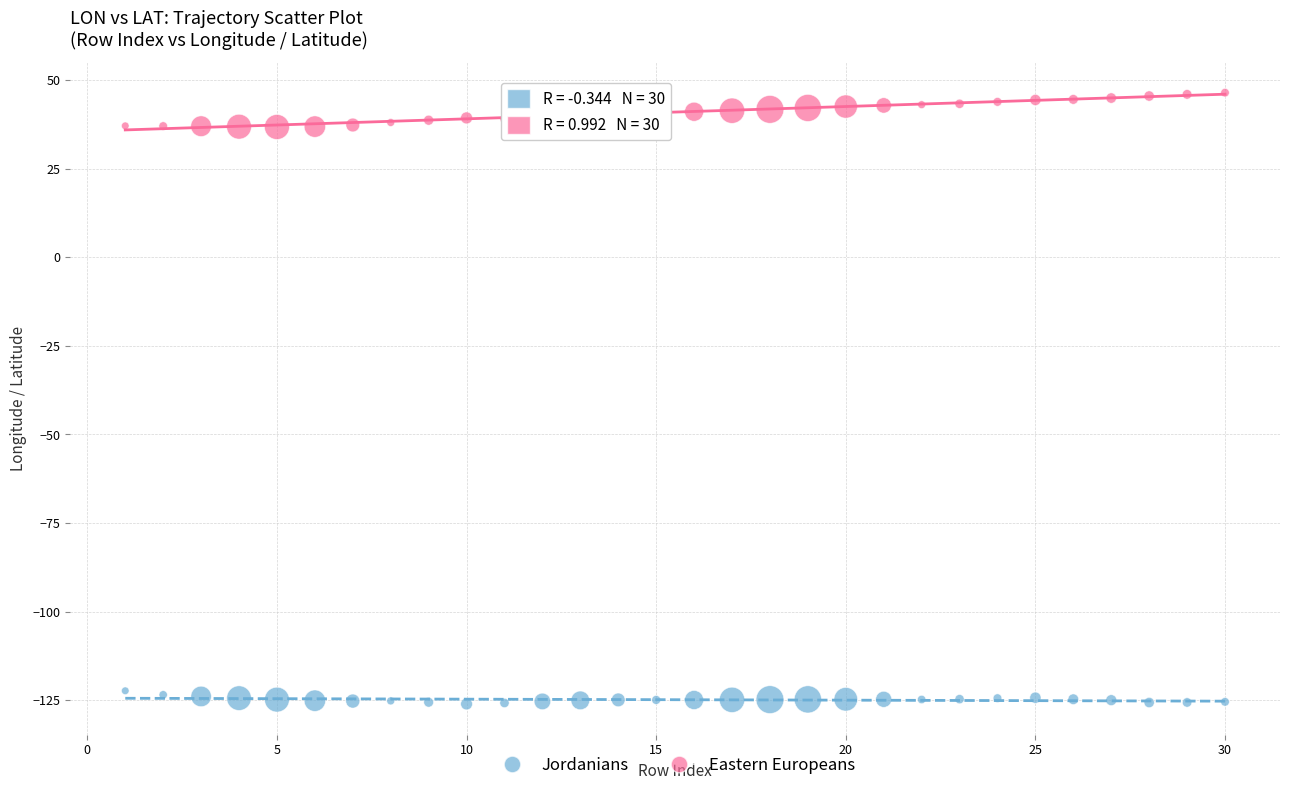

Which series reaches the minimum Y coordinate?

Jordanians